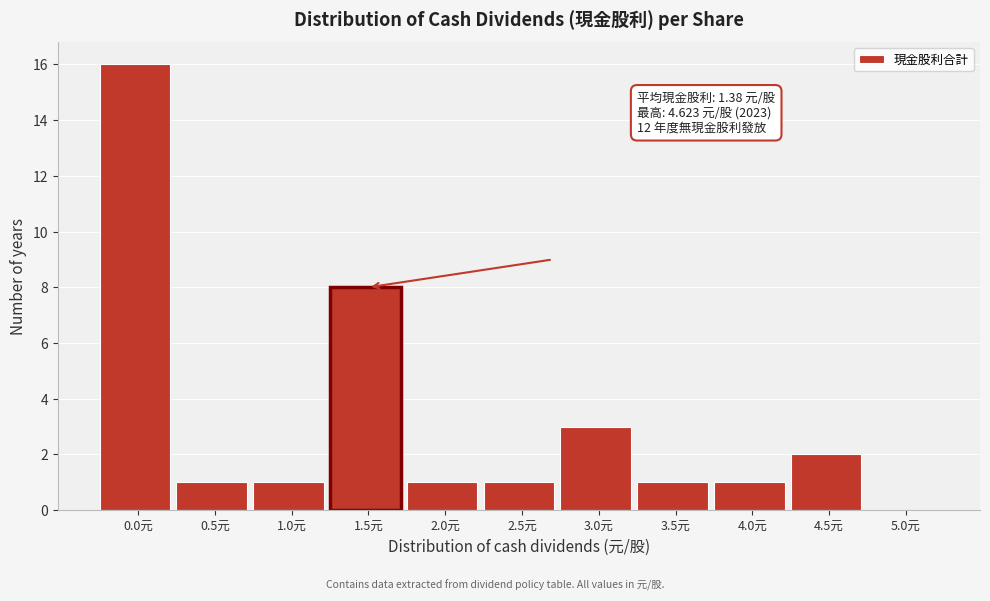

Reading right to left, transcribe all the data shown in this chart.

5.0元=0	4.5元=2	4.0元=1	3.5元=1	3.0元=3	2.5元=1	2.0元=1	1.5元=8	1.0元=1	0.5元=1	0.0元=16